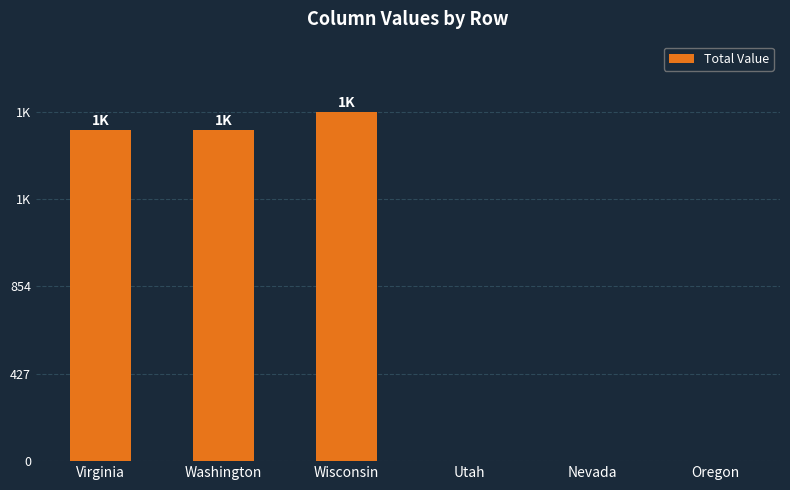

Reading left to right, transcribe all the data shown in this chart.

1619	1619	1709	0	0	0